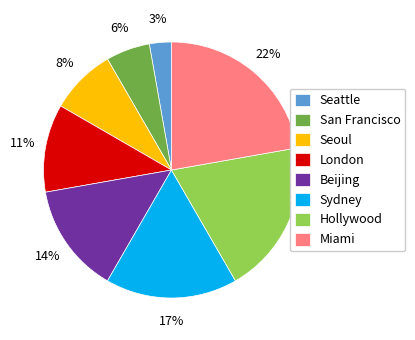

Count the number of slices in the pie.

8